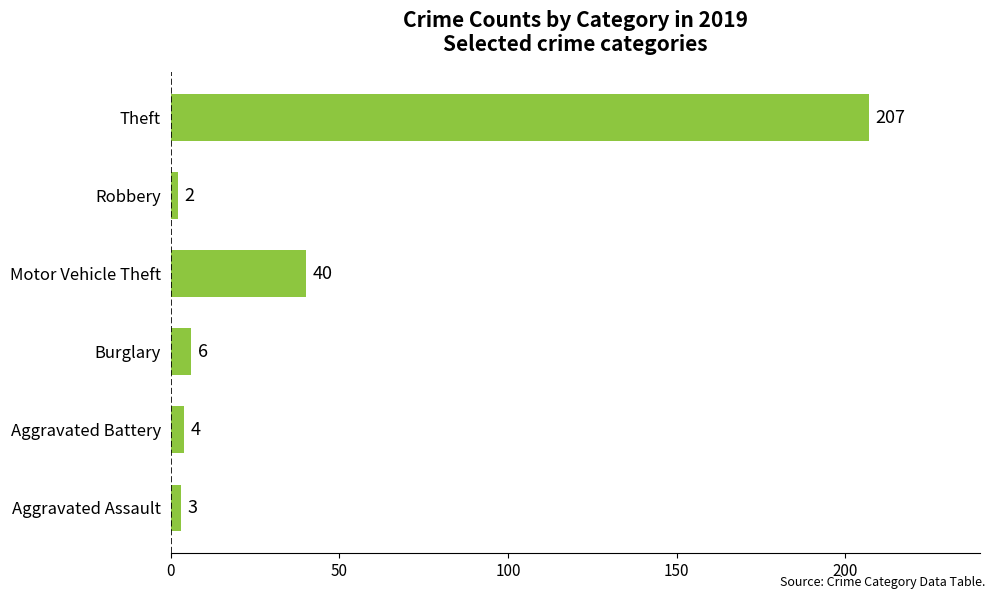

Which label corresponds to the smallest value in the chart?

Robbery